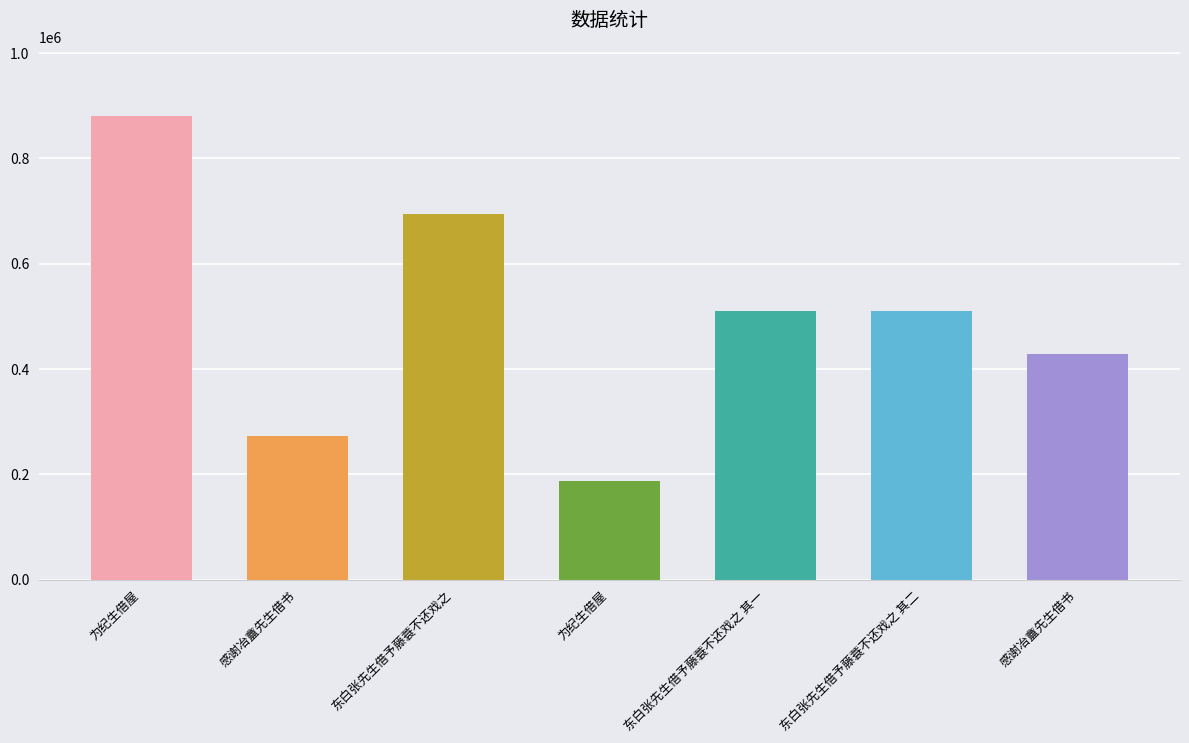

List the labels in order of value, largest first.

为纪生借屋, 东白张先生借予藤蓑不还戏之, 东白张先生借予藤蓑不还戏之 其二, 东白张先生借予藤蓑不还戏之 其一, 感谢冶盦先生借书, 感谢冶盦先生借书, 为纪生借屋